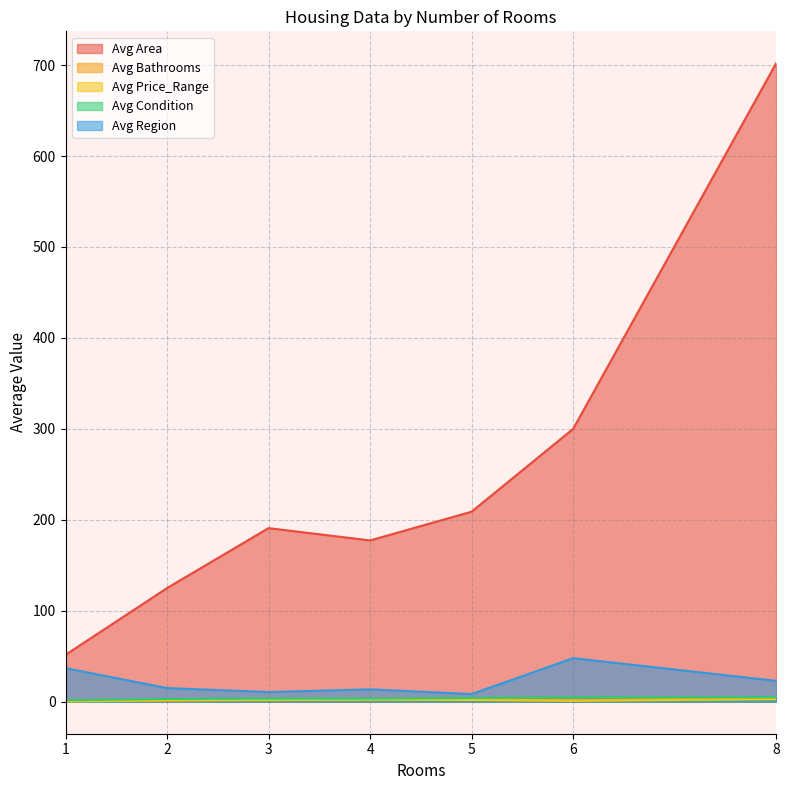

What is the maximum value shown in the chart?

702.0